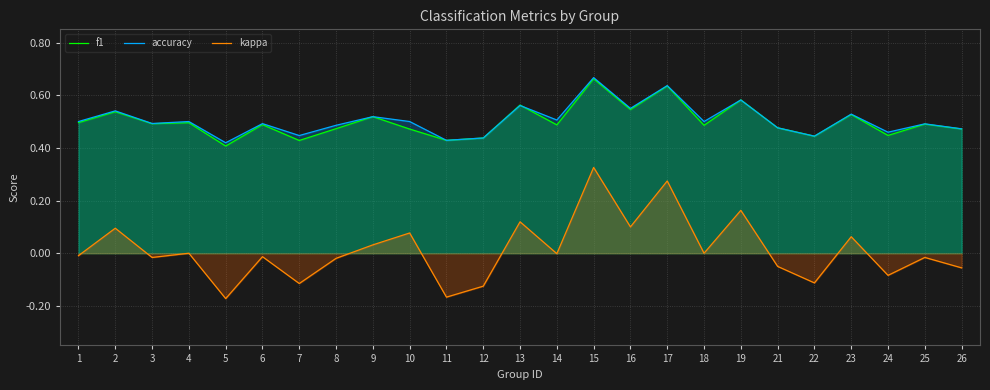

Which category has the lowest value across all series?

5